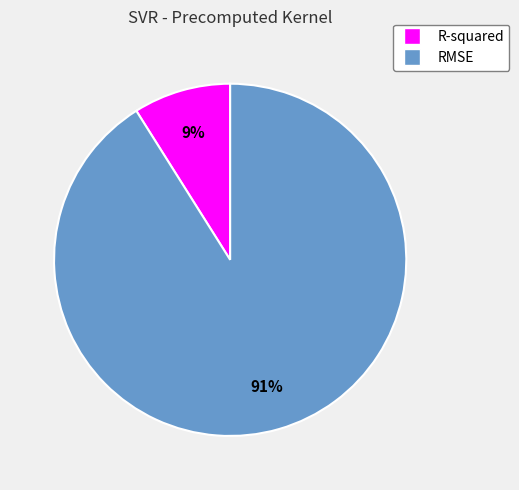

Which category accounts for the majority?

RMSE